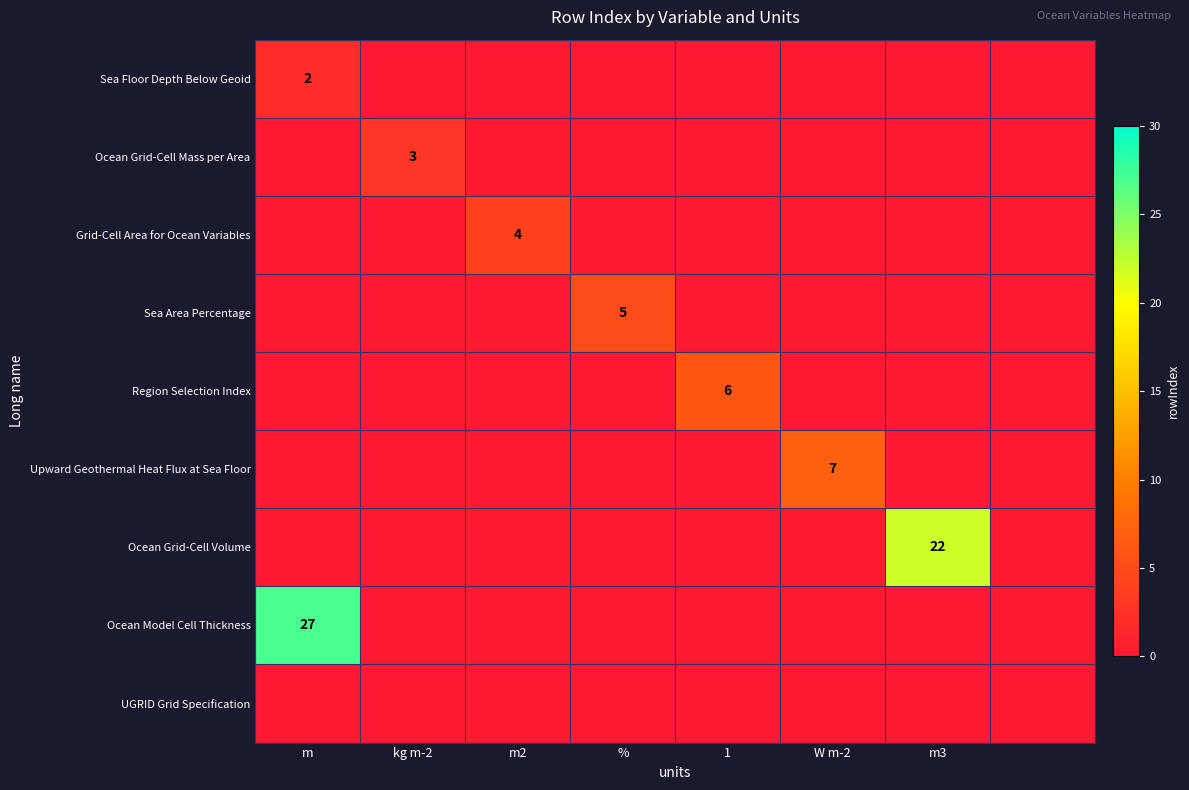

True or false: Upward Geothermal Heat Flux at Sea Floor has a value of 7 at W m-2.

True